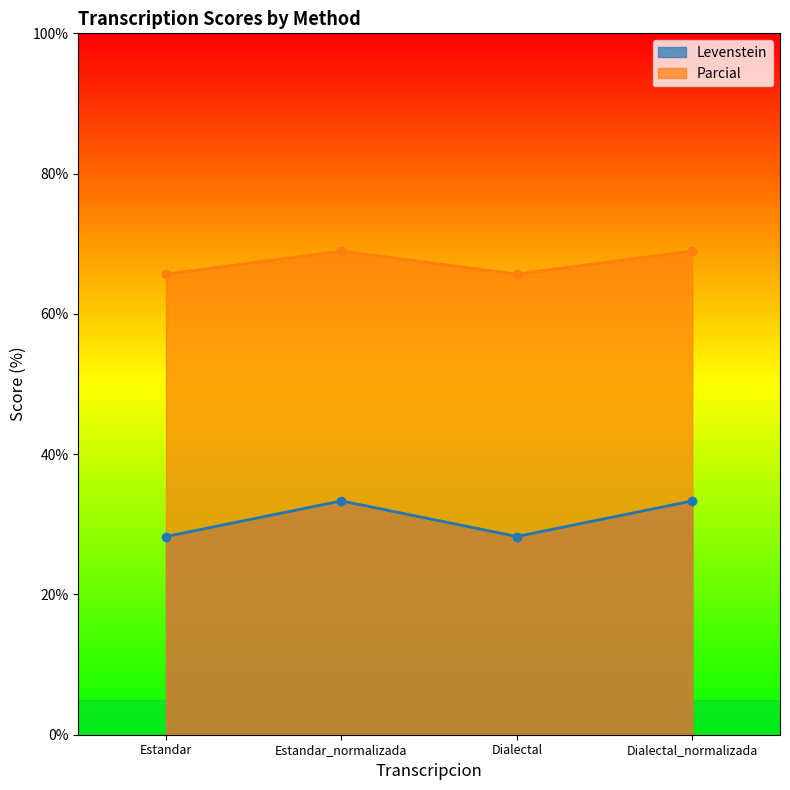

Rank the series by their maximum value, from highest to lowest.

Parcial, Levenstein